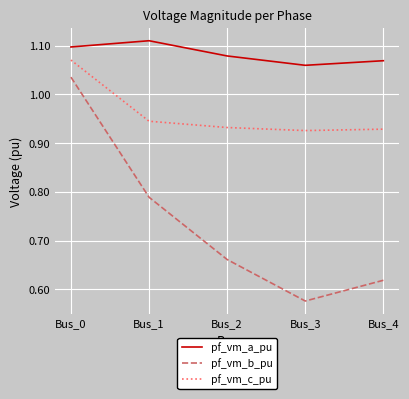

True or false: pf_vm_a_pu has a value of 1.8 at Bus_3.

False